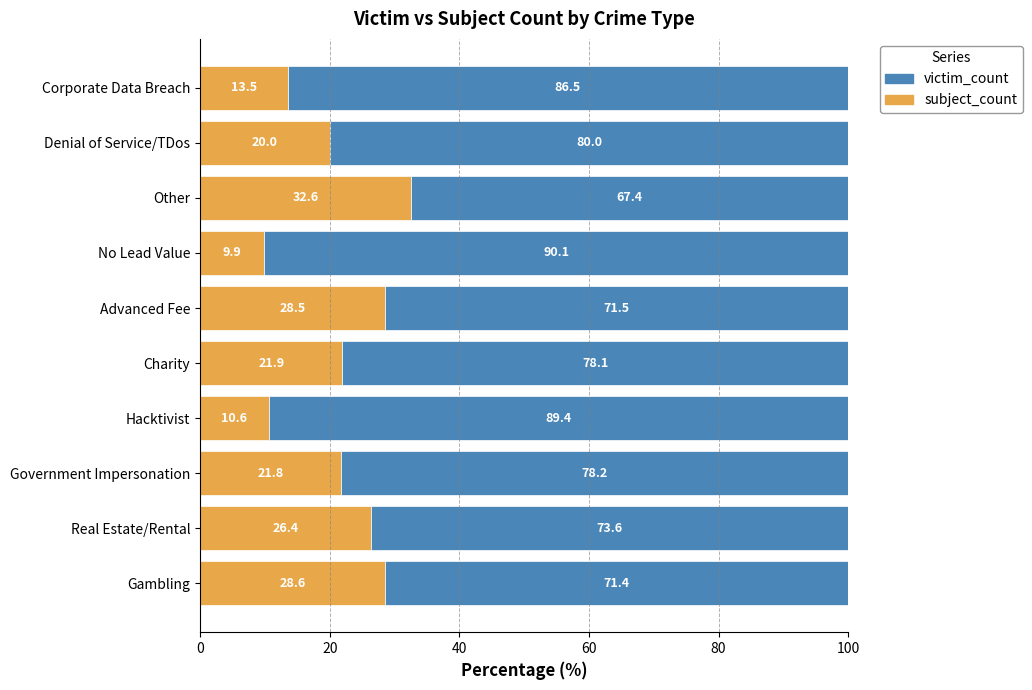

At which label is subject_count closest to 21?

Government Impersonation